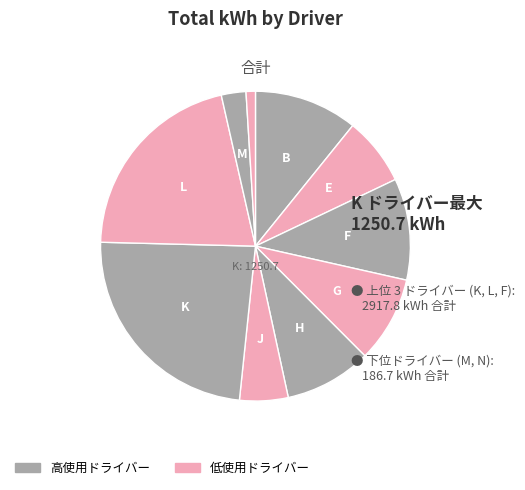

Count the number of slices in the pie.

10